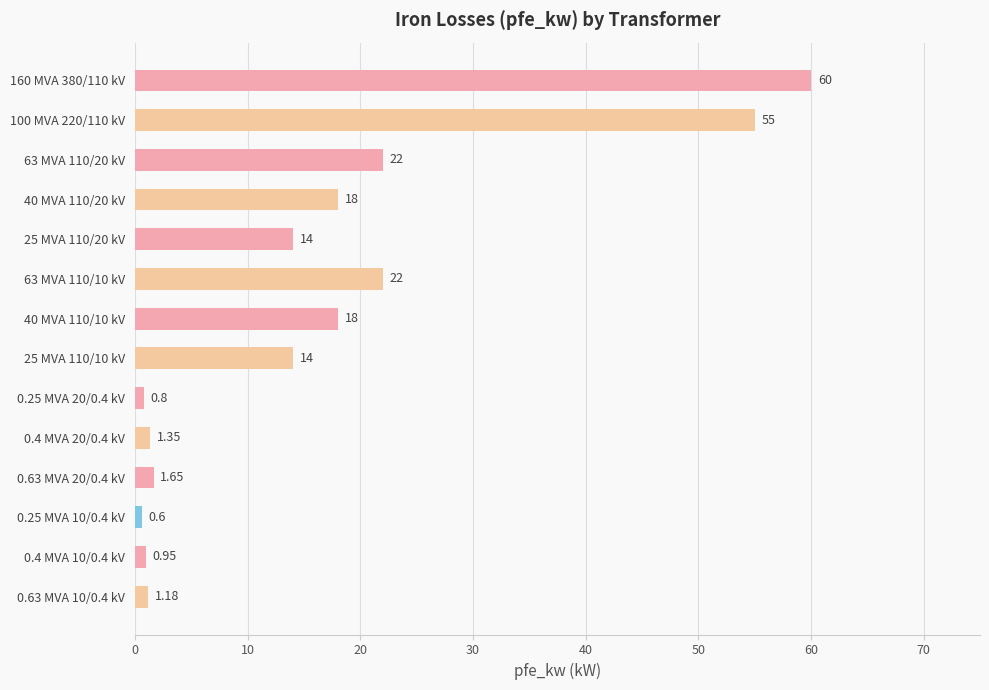

What is the ratio of the value at 100 MVA 220/110 kV to the value at 25 MVA 110/10 kV?

3.9